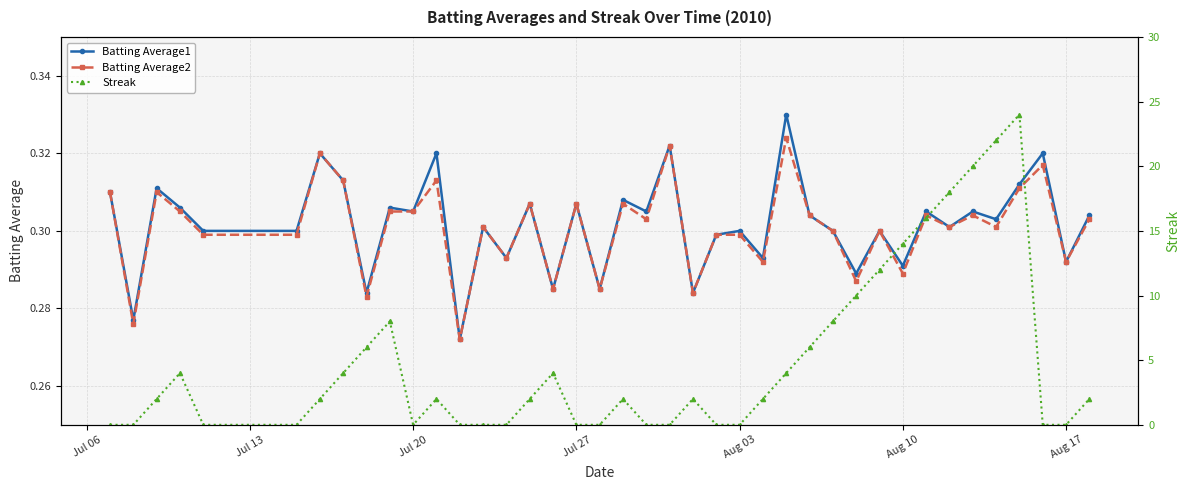

Count the Batting Average1 values in the range 0 to 1.

40